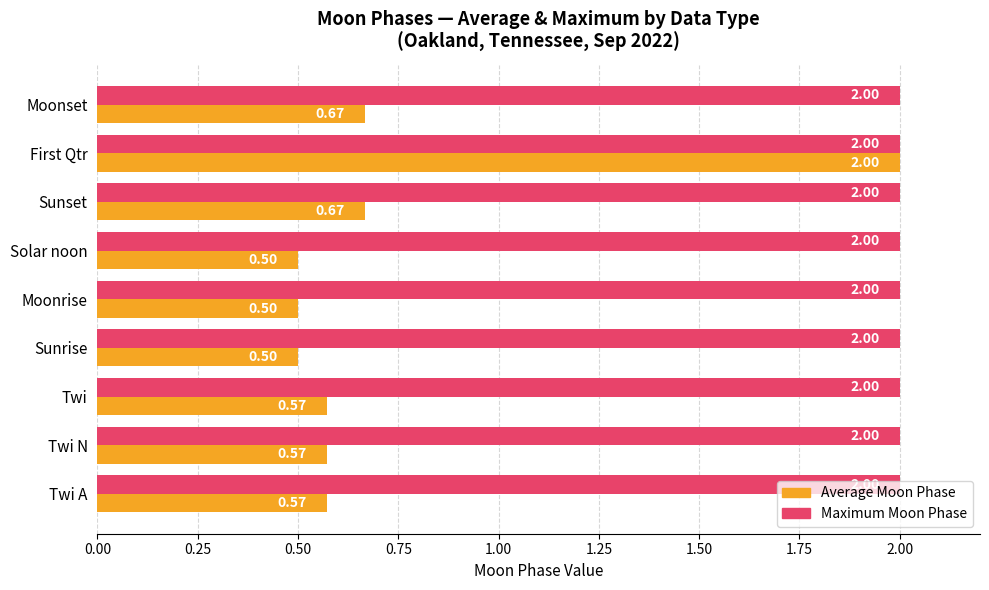

At which category is the sum across all series the highest?

First Qtr